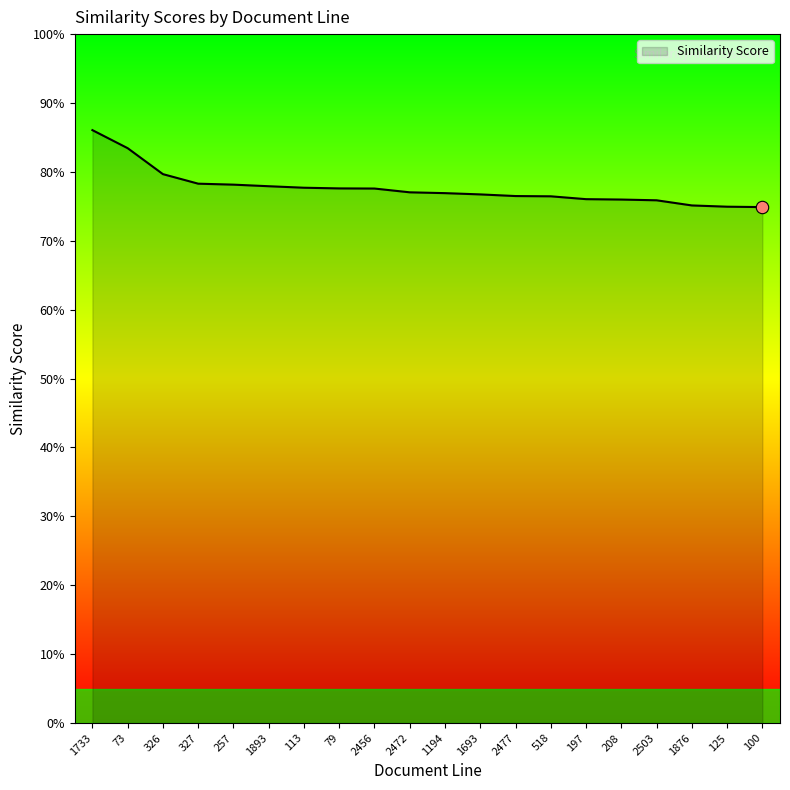

Between 2472 and 79, which is larger?

79